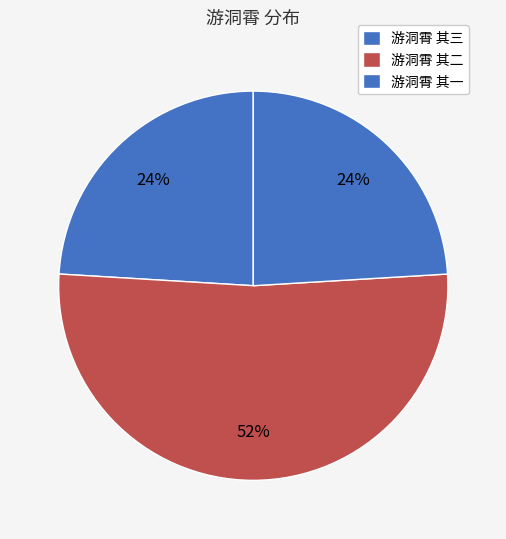

How many slices are in this pie chart?

3